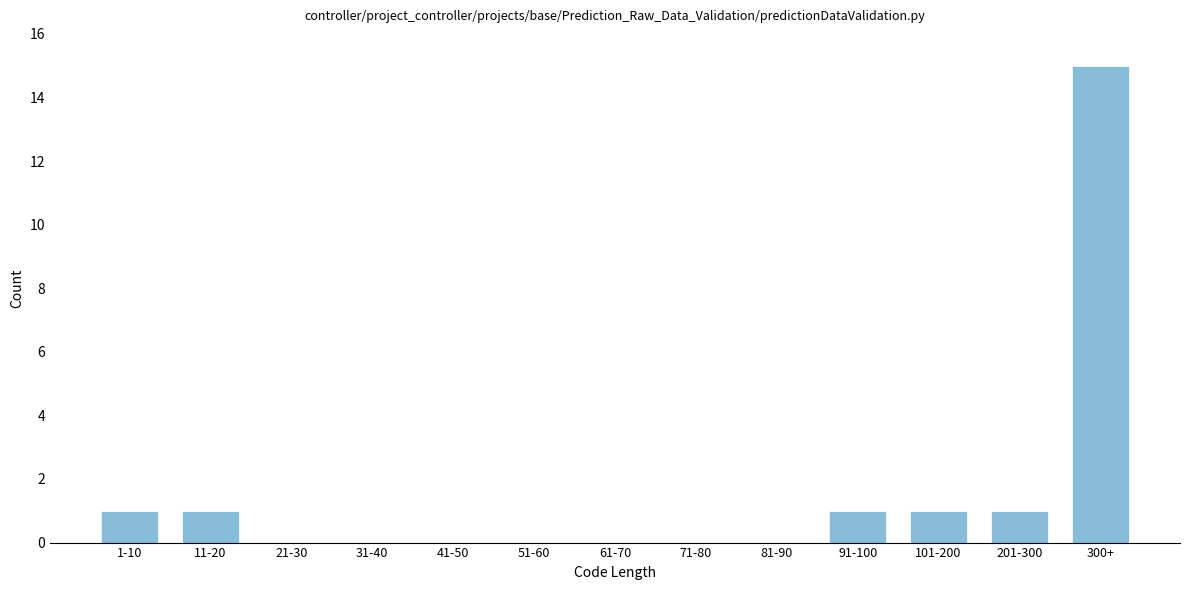

Reading left to right, what are all the values shown in this chart?

1-10=1	11-20=1	21-30=0	31-40=0	41-50=0	51-60=0	61-70=0	71-80=0	81-90=0	91-100=1	101-200=1	201-300=1	300+=15